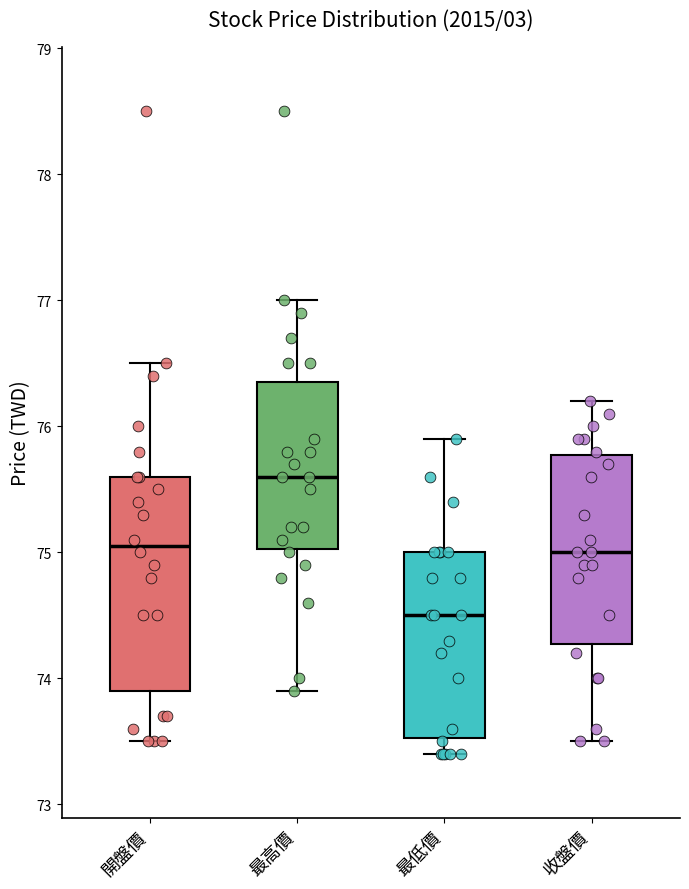

Comparing the boxes themselves (not the whiskers), which one is the tallest?

開盤價